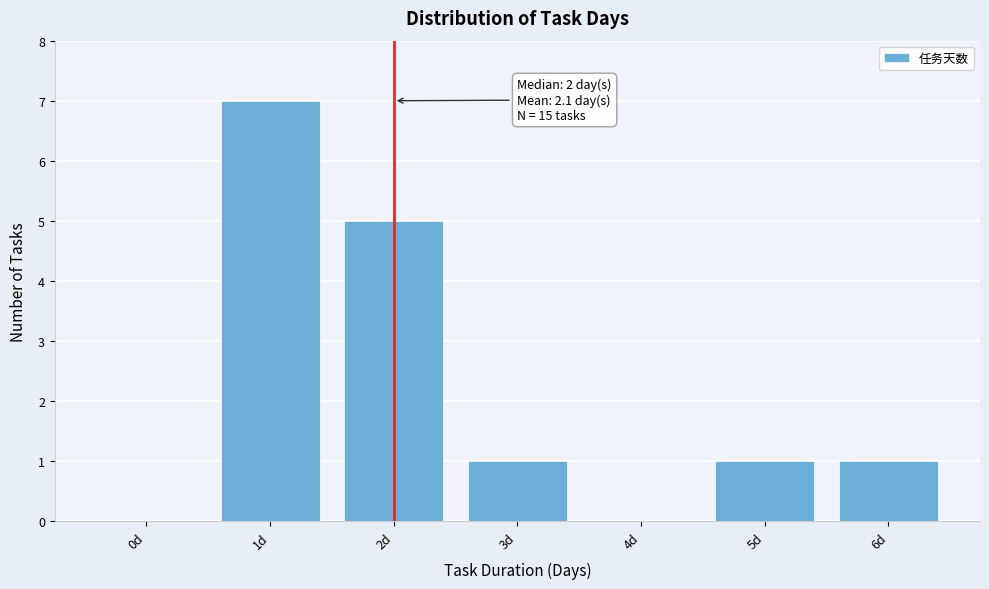

Reading left to right, what are all the values shown in this chart?

0d=0	1d=7	2d=5	3d=1	4d=0	5d=1	6d=1